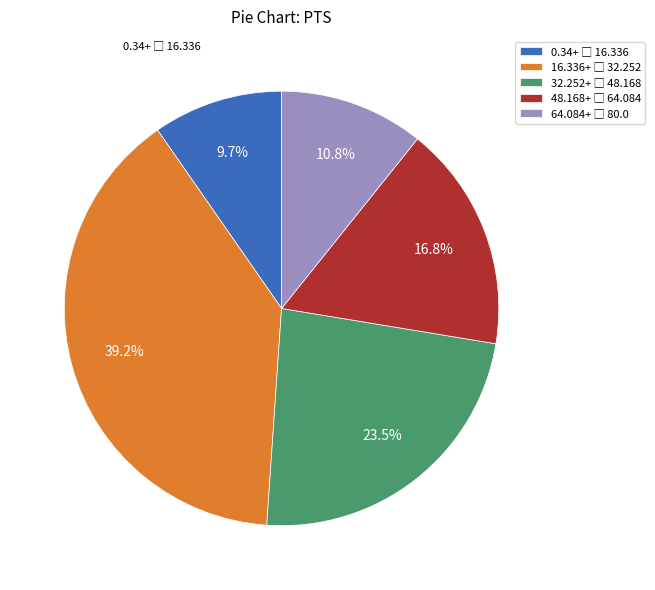

Is there a majority slice in this chart?

No